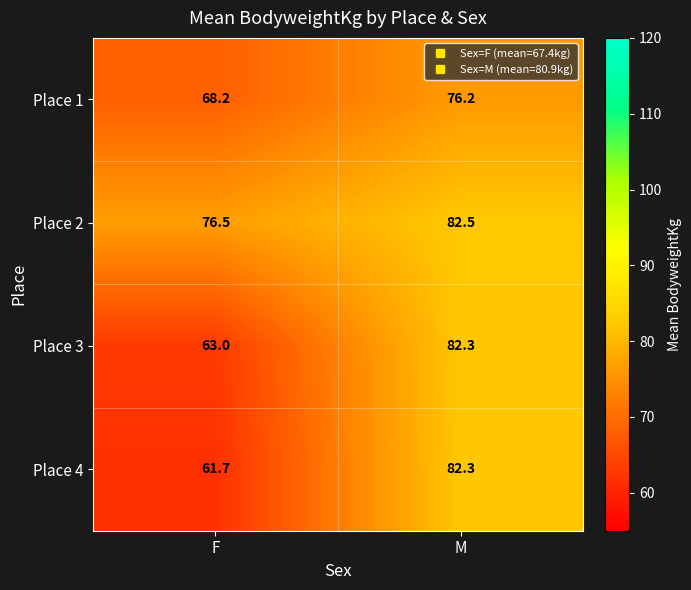

Which series has the largest total across all categories?

Place 2